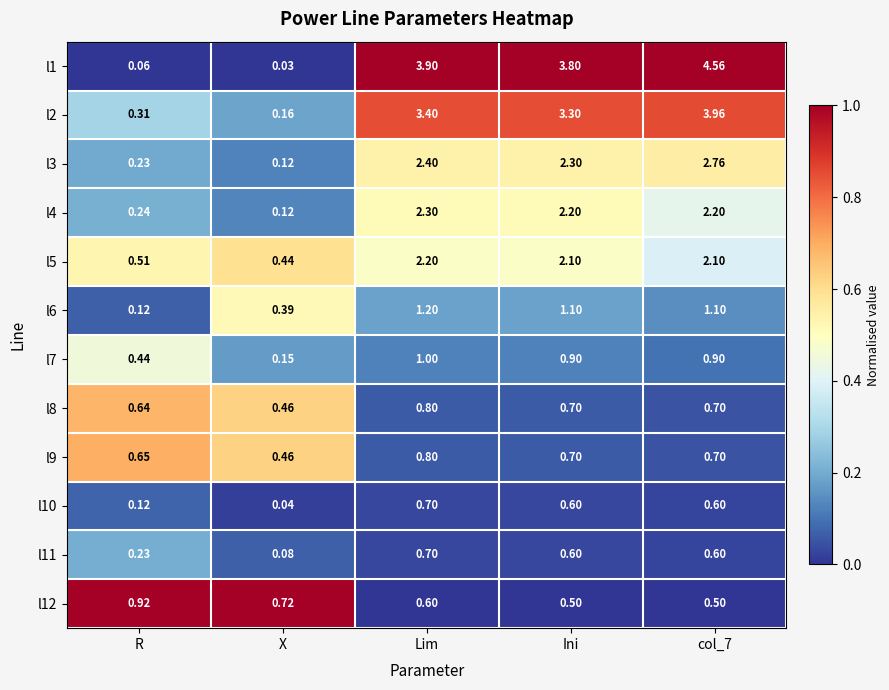

How many series are shown in this chart?

12